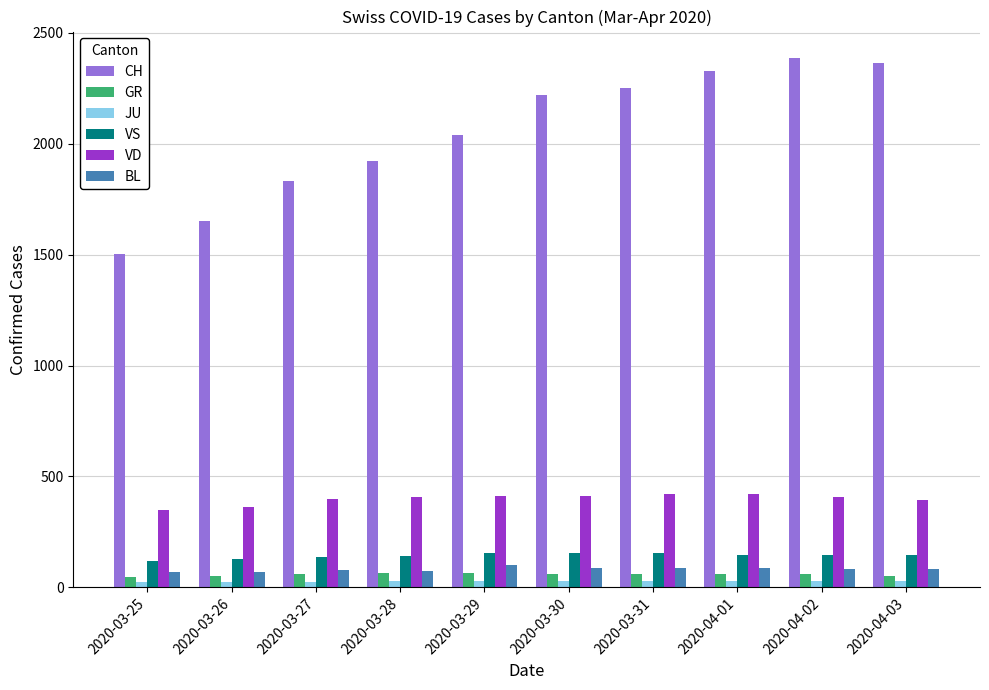

Which series changed the most between 2020-03-28 and 2020-03-31?

CH